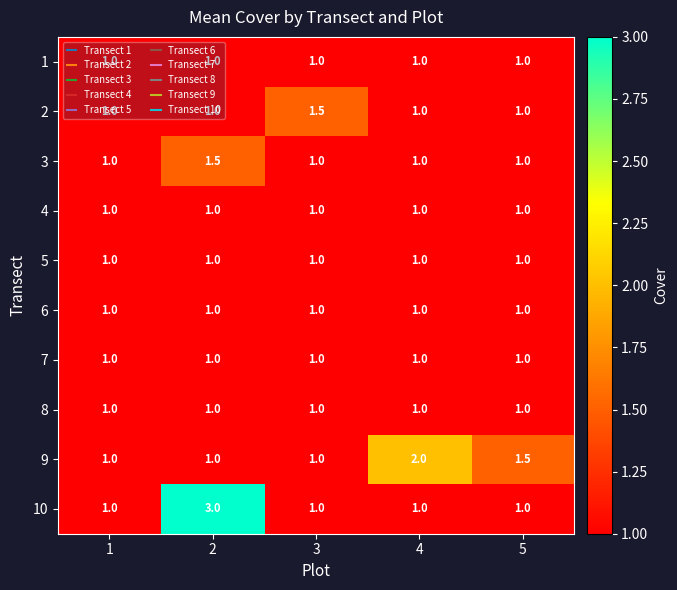

Which series has the largest total across all categories?

10